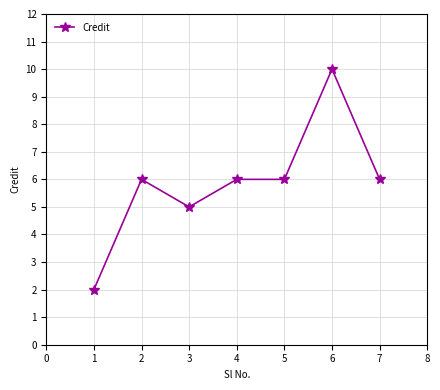

What is the minimum value shown in the chart?

2